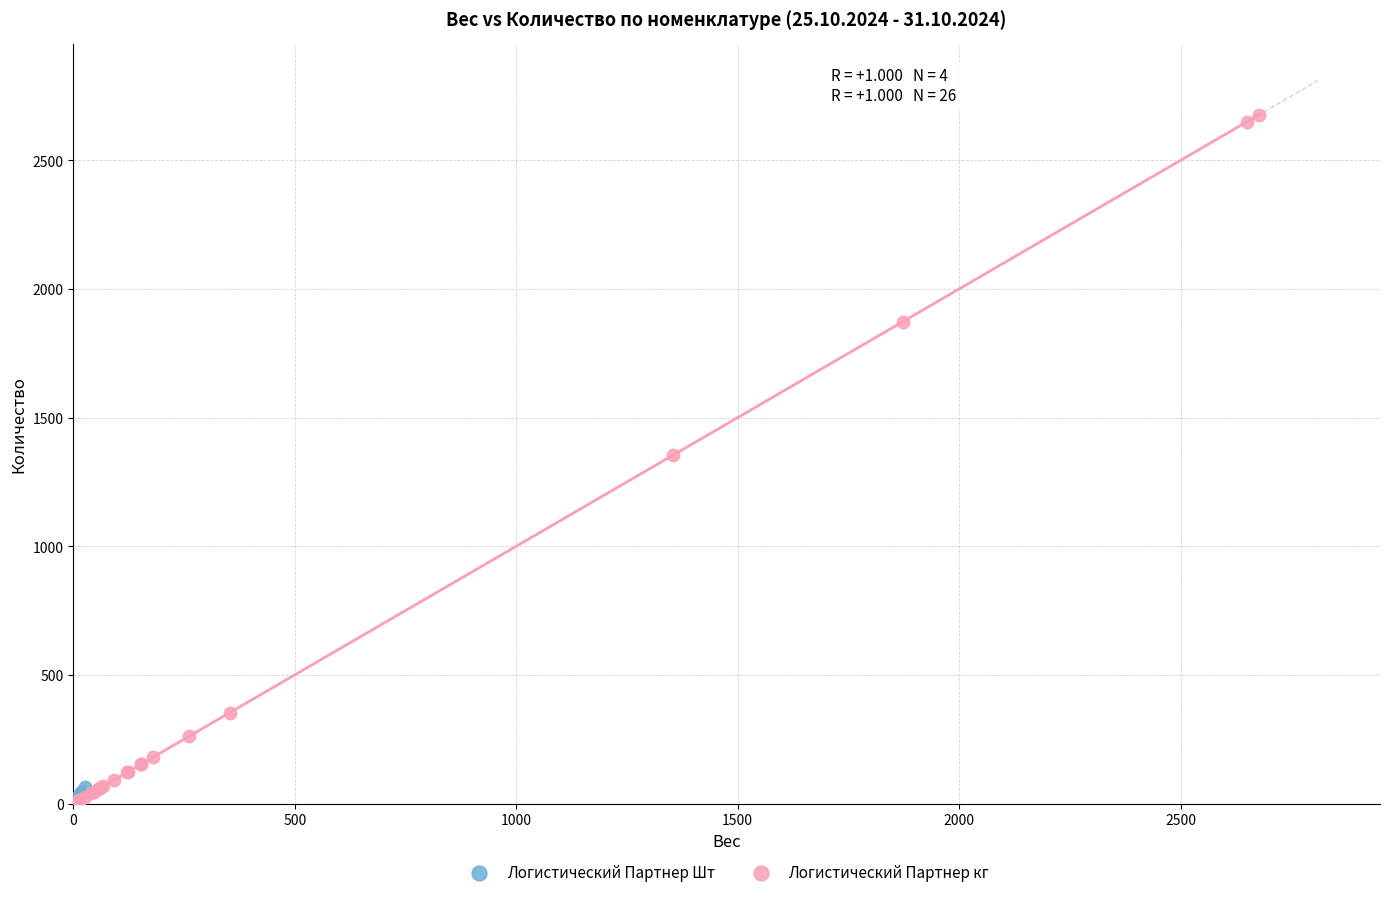

Which series has the widest spread of Y values?

Логистический Партнер кг